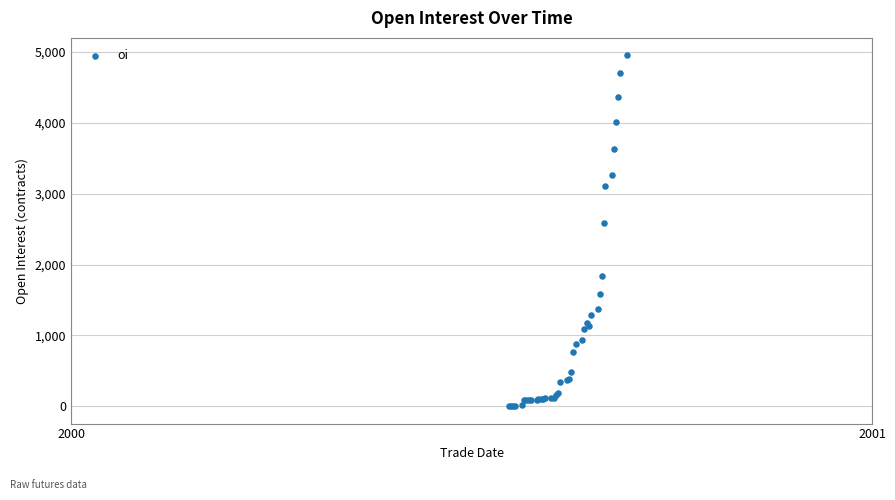

What Y value in the scatter plot is closest to 2477?

2588